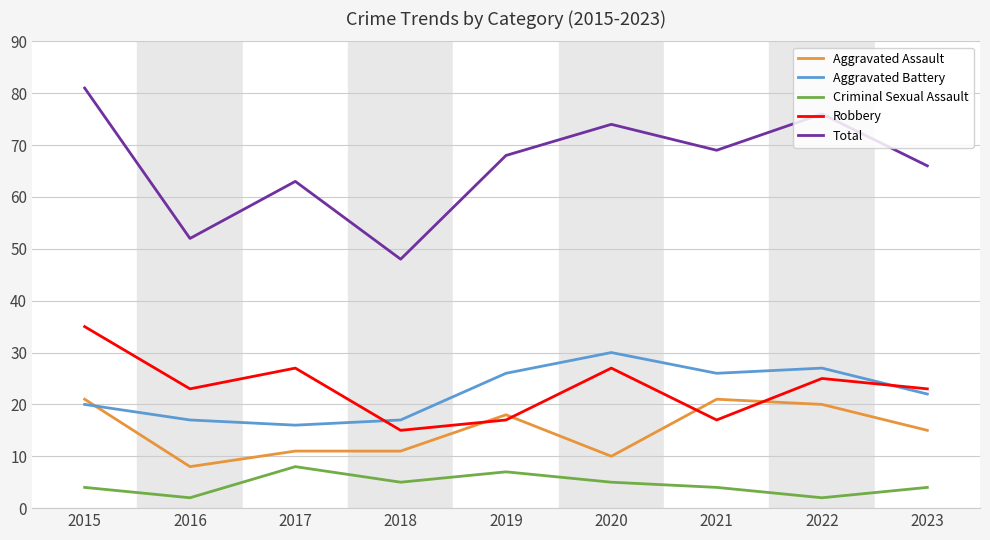

Between 2015 and 2023, which series saw the biggest shift?

Total